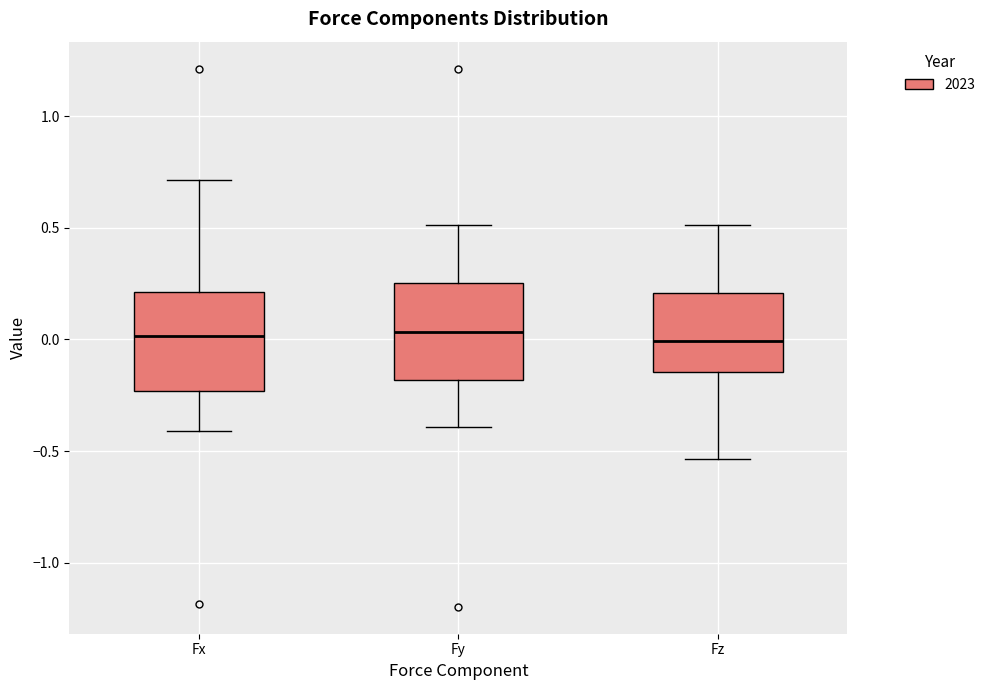

Reading left to right, transcribe this box plot: for each box, give where its median line is, the range the box spans, and where its two whiskers end, as read against the y-axis. The values are not printed on the chart, so give them approximately, as read against the axis.

Fx: median 0.00, box -0.25 to 0.20, whiskers -0.40 to 0.70
Fy: median 0.05, box -0.20 to 0.25, whiskers -0.40 to 0.50
Fz: median 0.00, box -0.15 to 0.20, whiskers -0.55 to 0.50